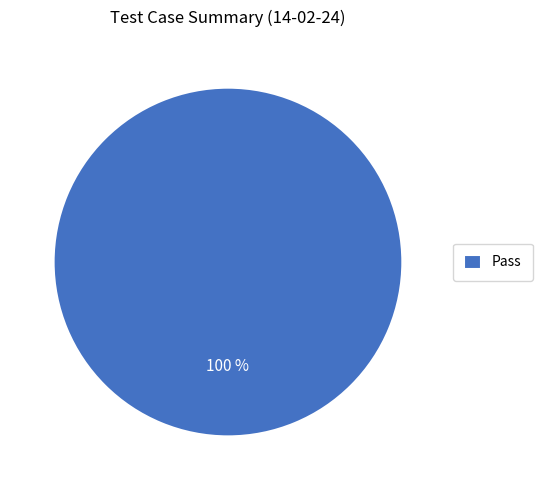

Rank the categories by value from lowest to highest.

Pass